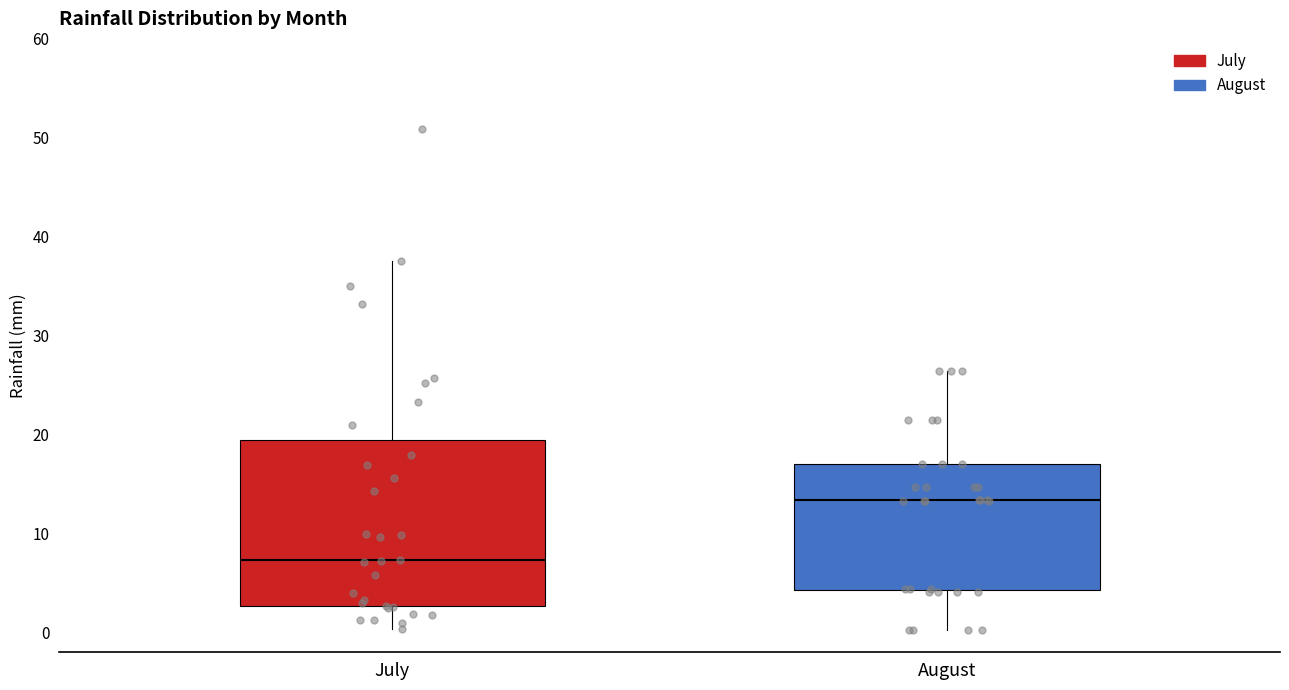

Which box has the highest median line?

August